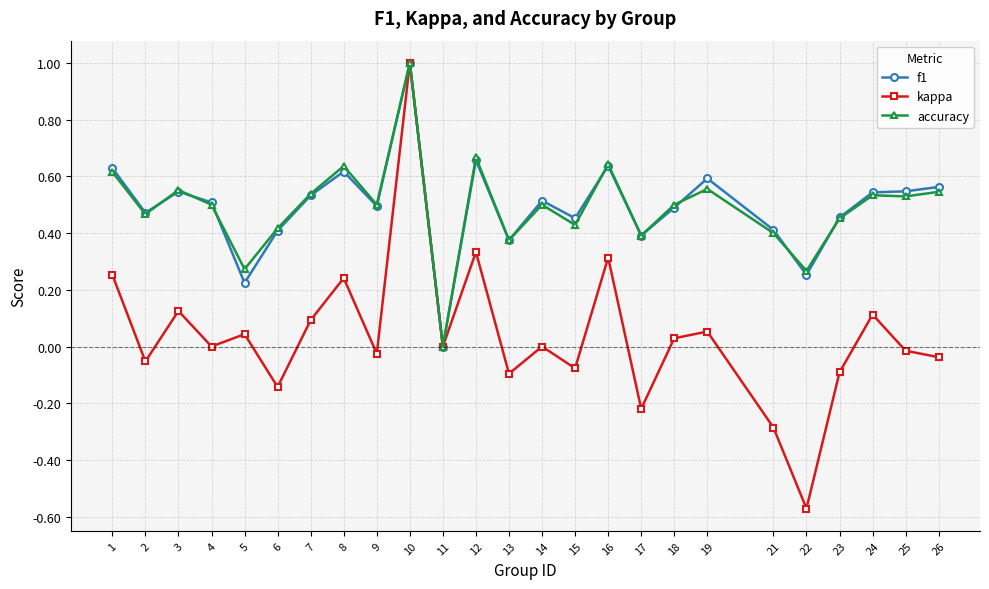

Is the value of kappa at 25 greater than the value of f1 at 4?

No